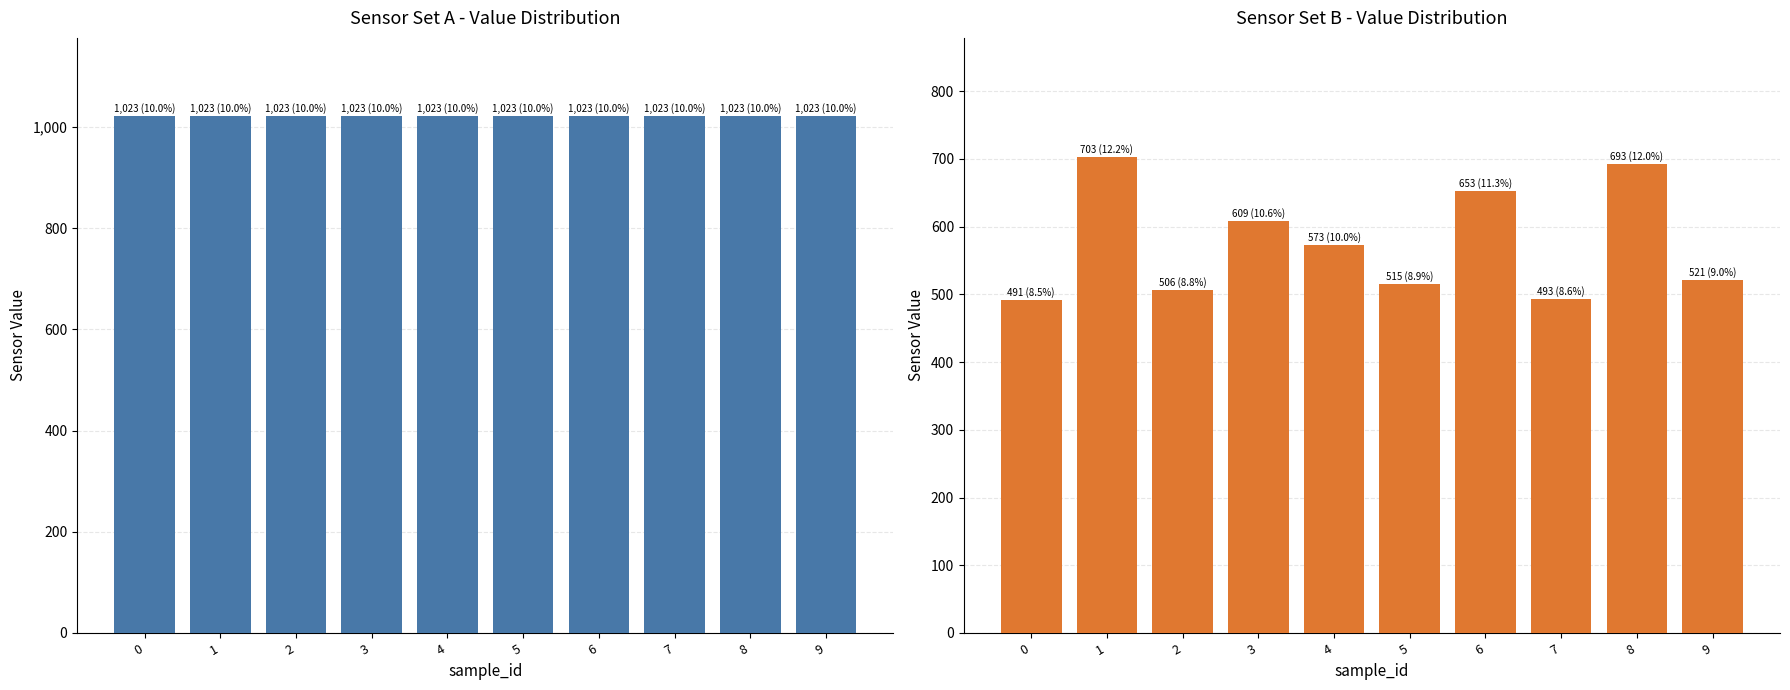

The sensor_0 series shows 1819 at 1. True or false?

False